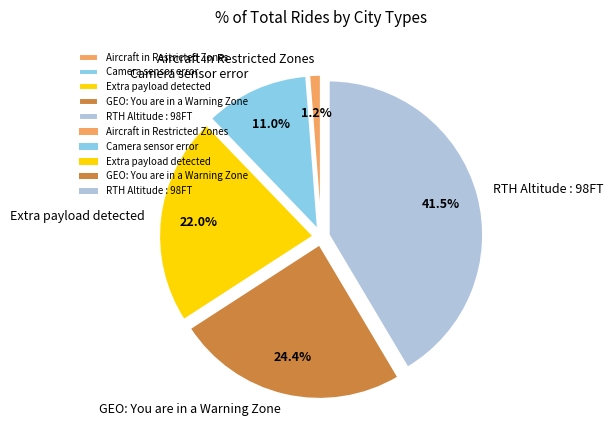

Does Aircraft in Restricted Zones account for over 50% of the chart?

No